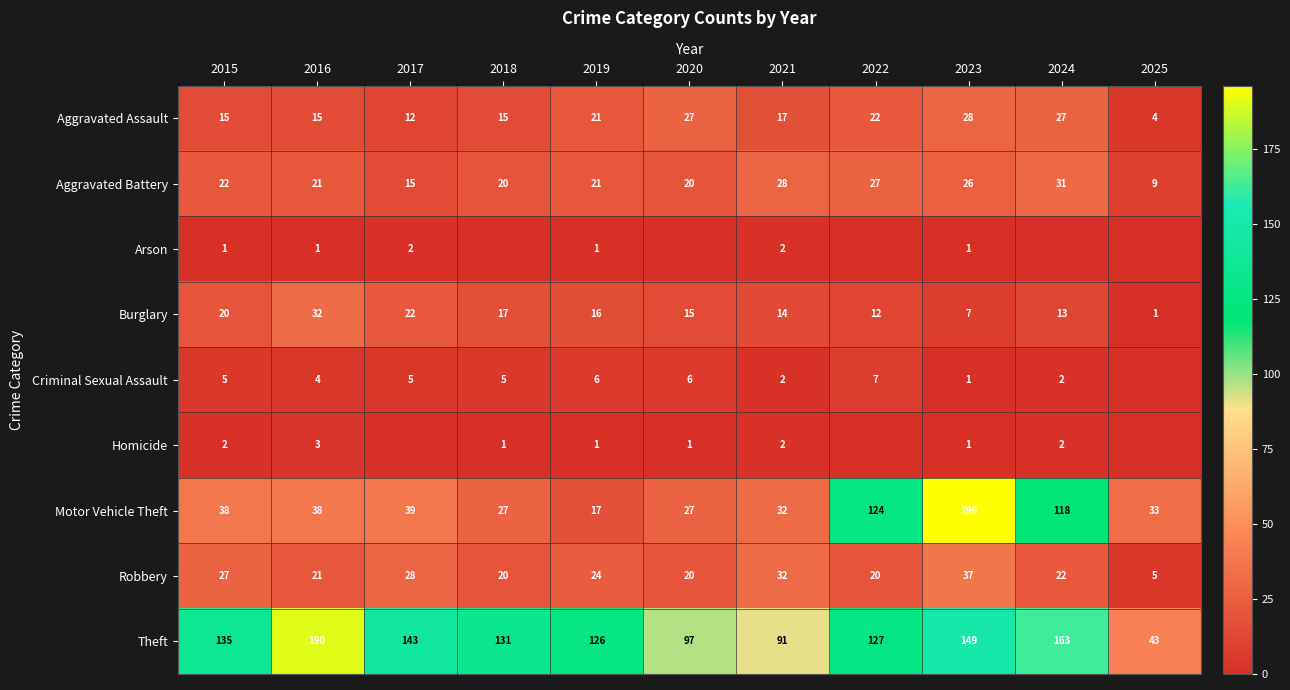

What is the total value across all series at 2019?

233